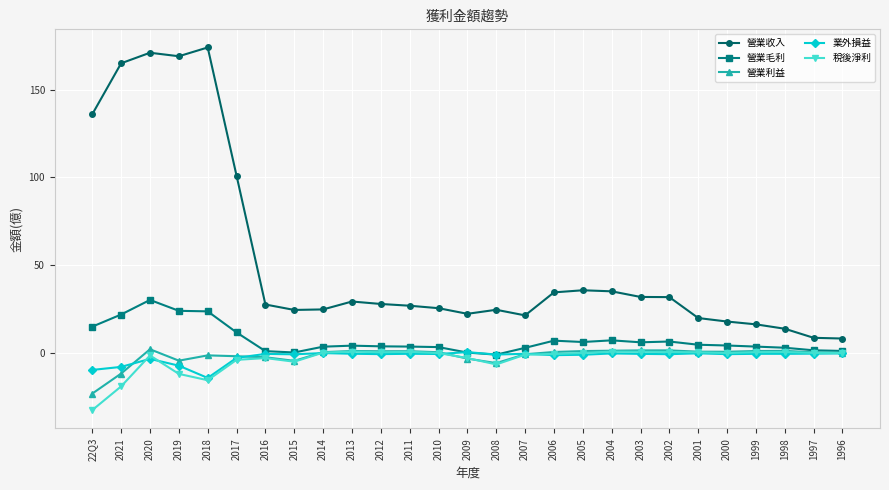

At which category does 營業毛利 reach its first local peak?

2020